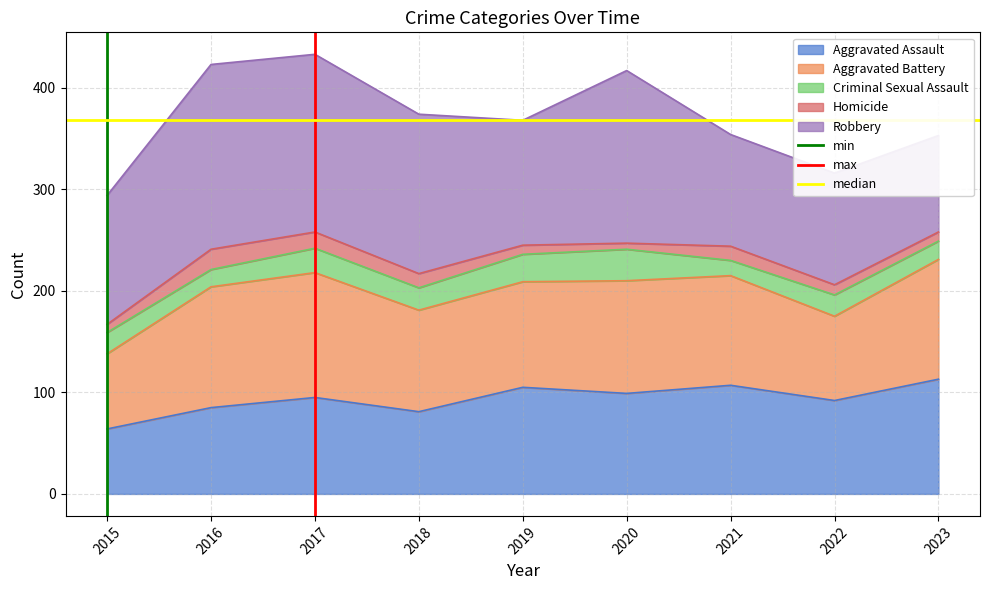

The value of Aggravated Assault at 2020 is 99. True or false?

True